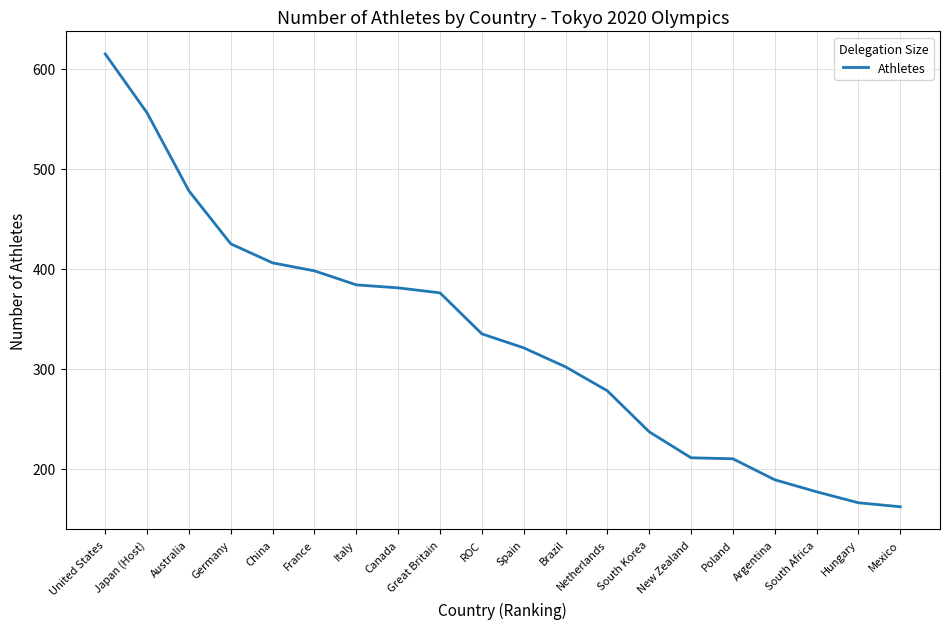

The chart shows a value of 872 at Japan (Host). True or false?

False